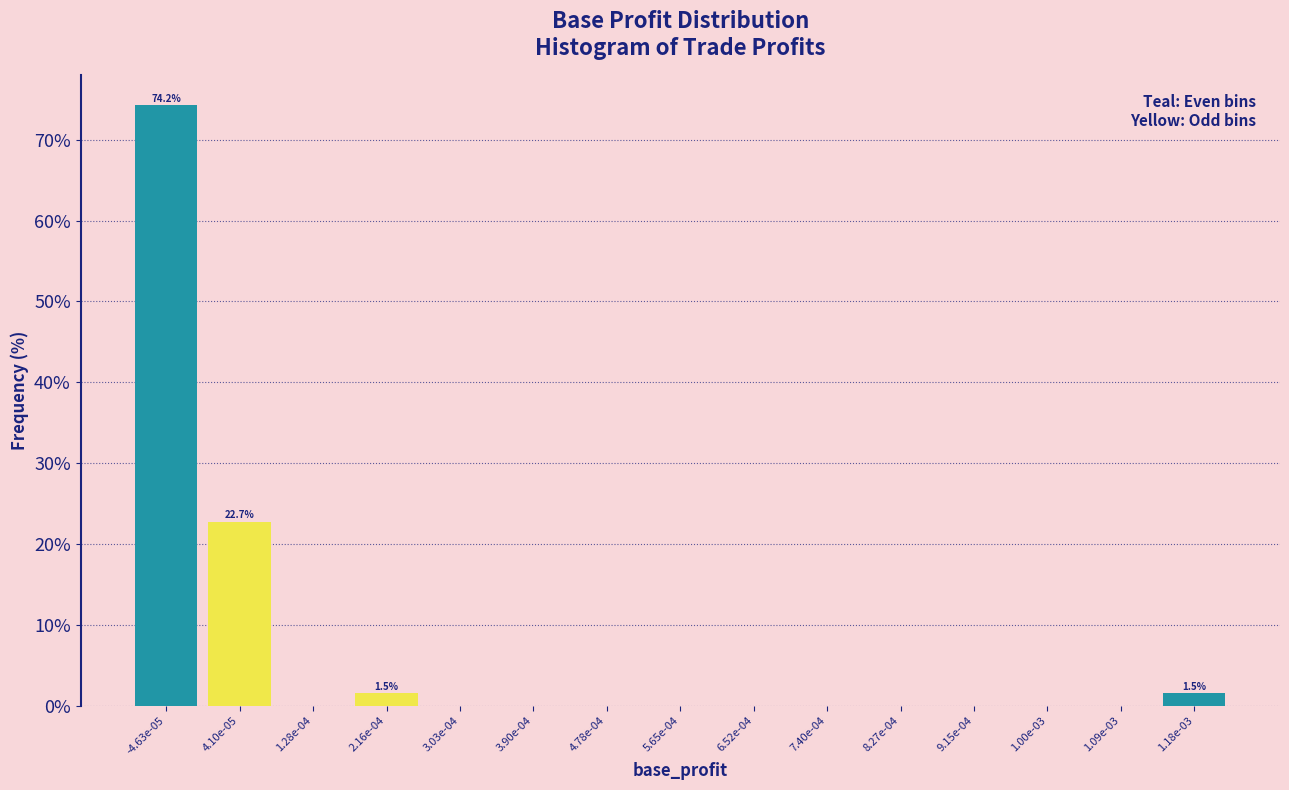

Reading left to right, what are all the values shown in this chart?

-4.63e-05=74.2	4.10e-05=22.7	1.28e-04=0.0	2.16e-04=1.5	3.03e-04=0.0	3.90e-04=0.0	4.78e-04=0.0	5.65e-04=0.0	6.52e-04=0.0	7.40e-04=0.0	8.27e-04=0.0	9.15e-04=0.0	1.00e-03=0.0	1.09e-03=0.0	1.18e-03=1.5